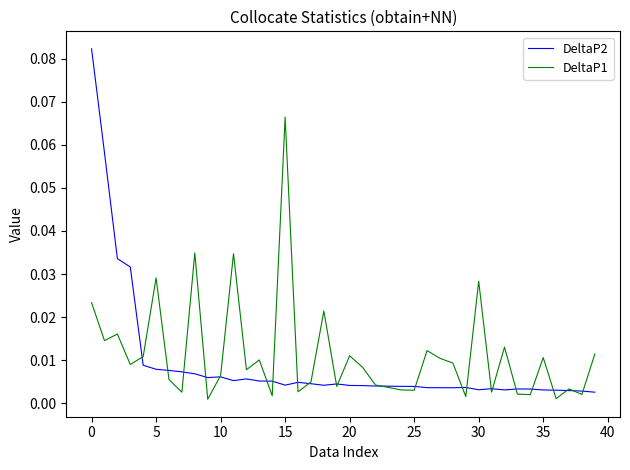

List the series in order of their peak value, lowest first.

DeltaP1, DeltaP2